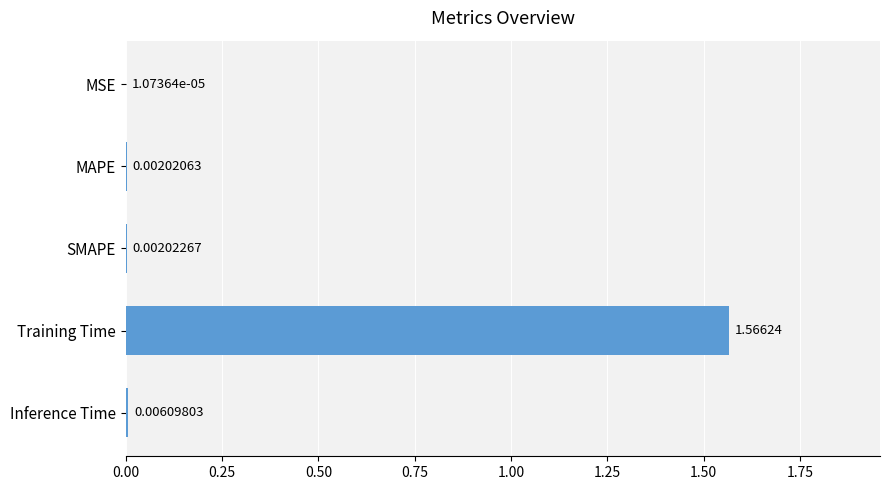

What is the change in value from MAPE to Training Time?

+1.6